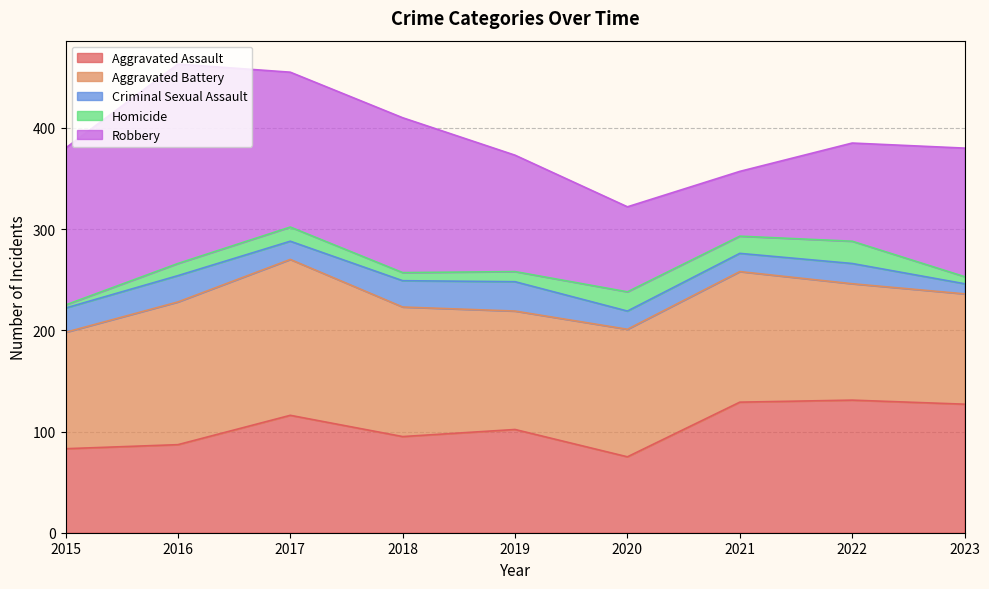

What is the highest value of the Criminal Sexual Assault series?

29